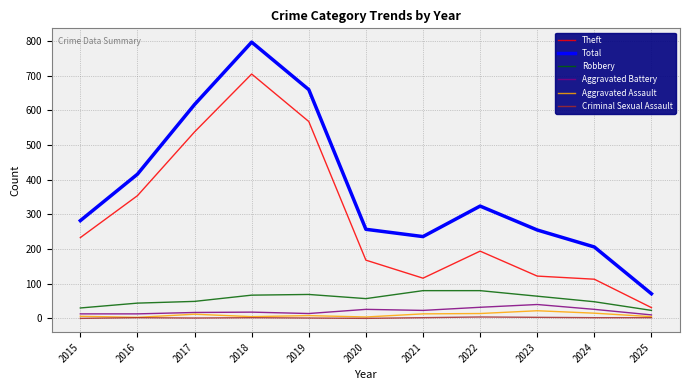

True or false: Aggravated Assault and Theft cross at least once.

False